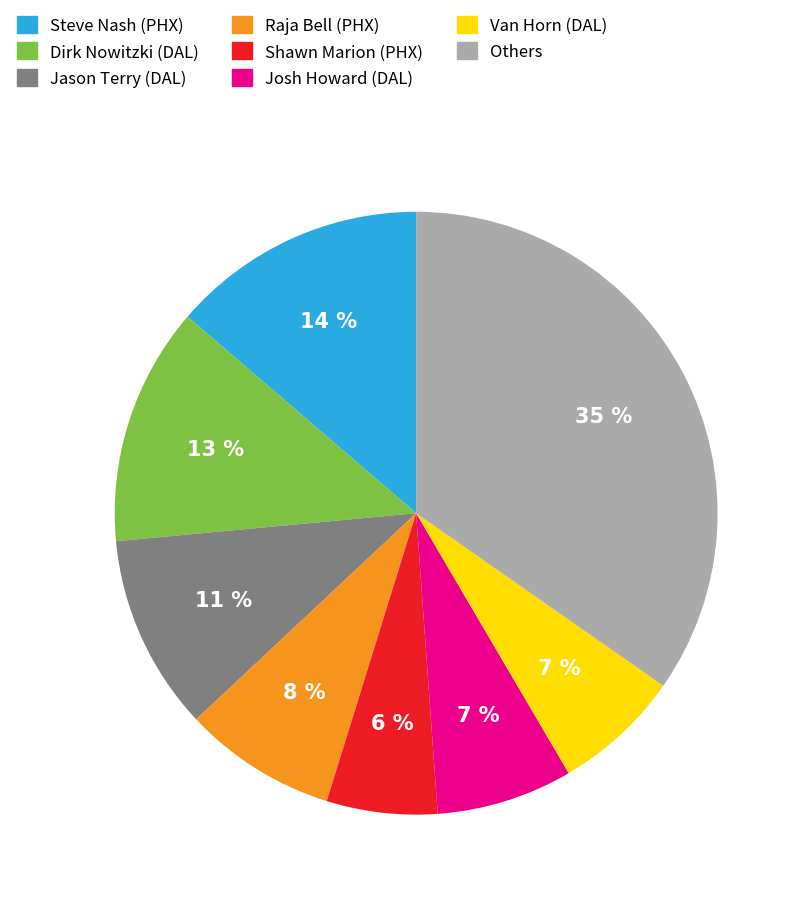

Is there a majority slice in this chart?

No